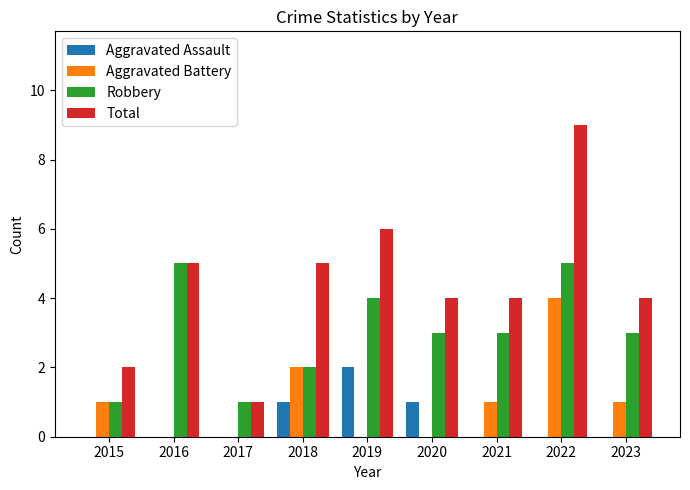

Reading left to right, what are all the values shown in this chart?

Aggravated Assault: 0	0	0	1	2	1	0	0	0
Aggravated Battery: 1	0	0	2	0	0	1	4	1
Robbery: 1	5	1	2	4	3	3	5	3
Total: 2	5	1	5	6	4	4	9	4